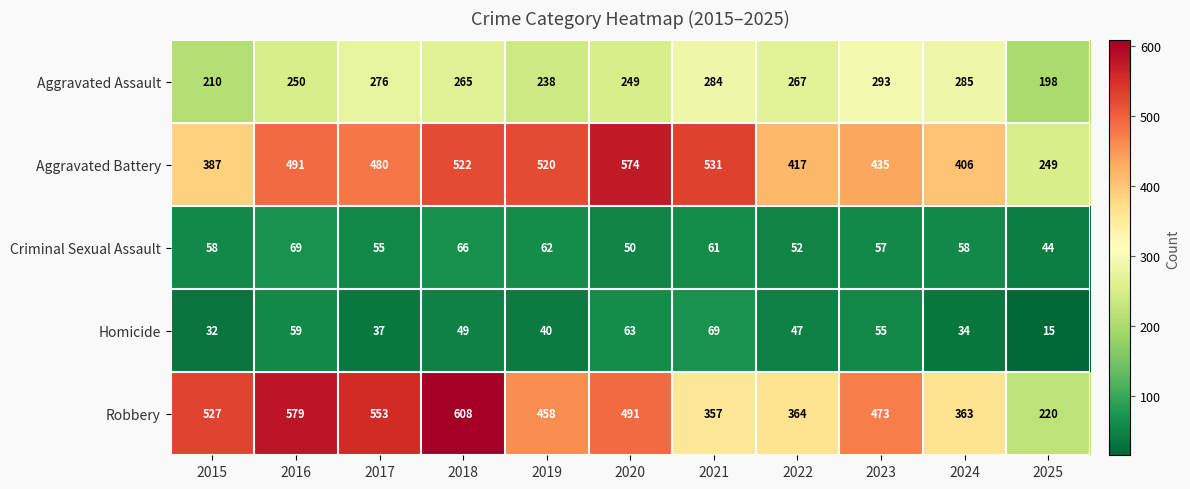

What is the difference between the maximum and minimum values in the Homicide series?

54